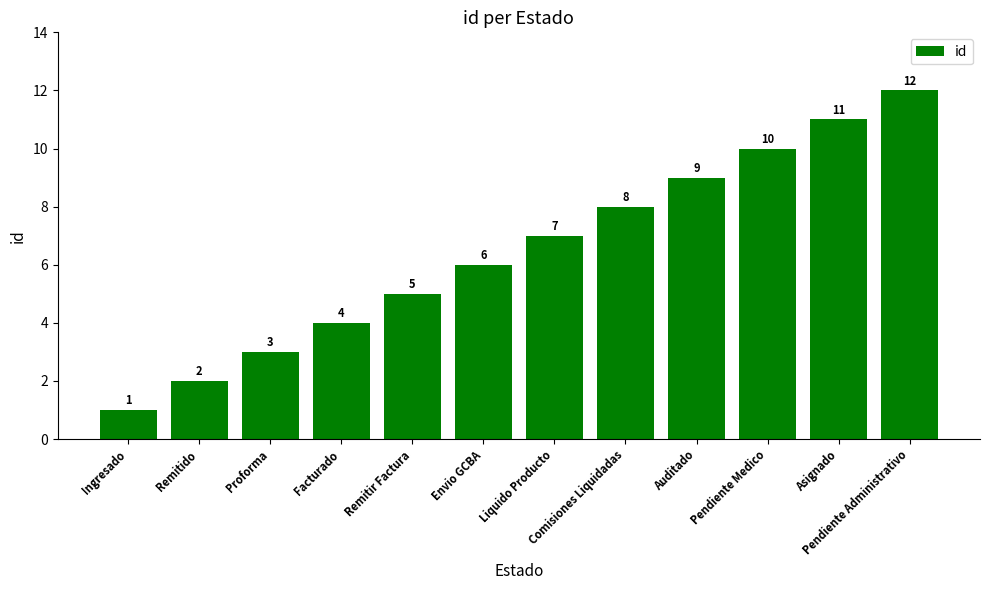

What is the change in value from Proforma to Comisiones Liquidadas?

+5